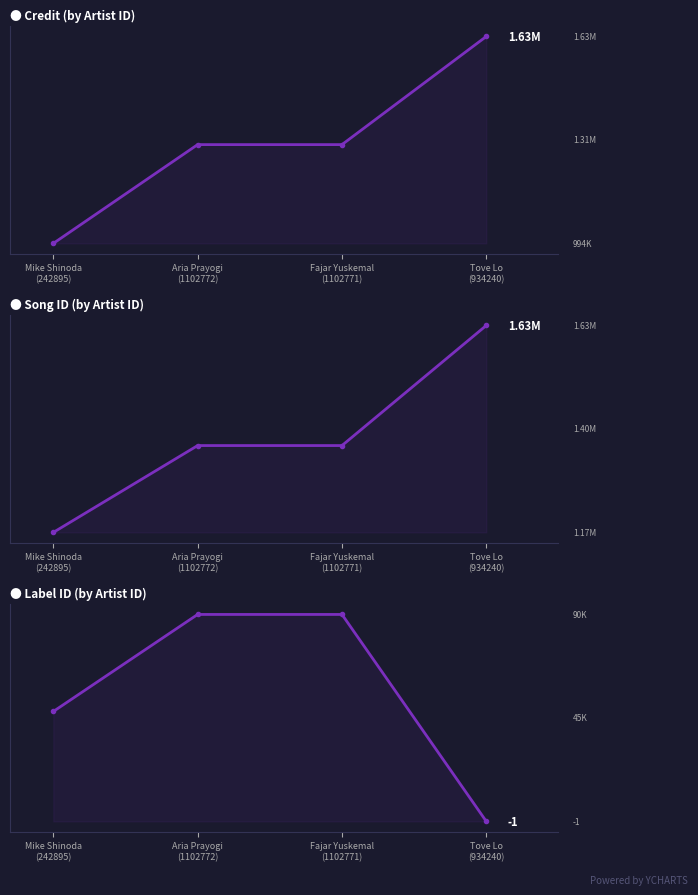

What is the sum of all labelid values?

228199